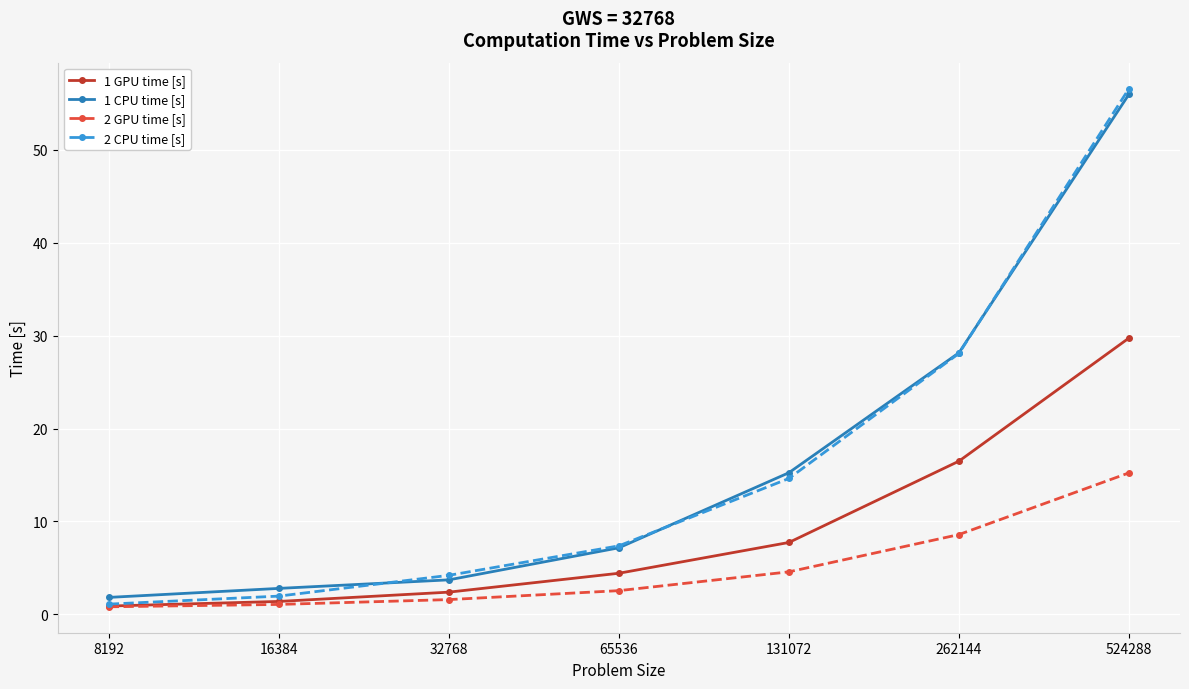

At which label is 2 CPU time [s] closest to 28?

262144